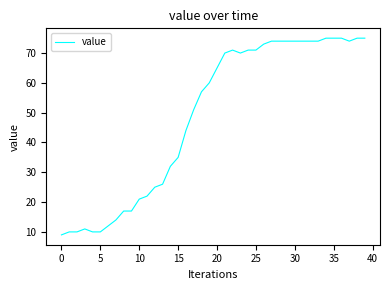

What is the smallest value displayed?

9